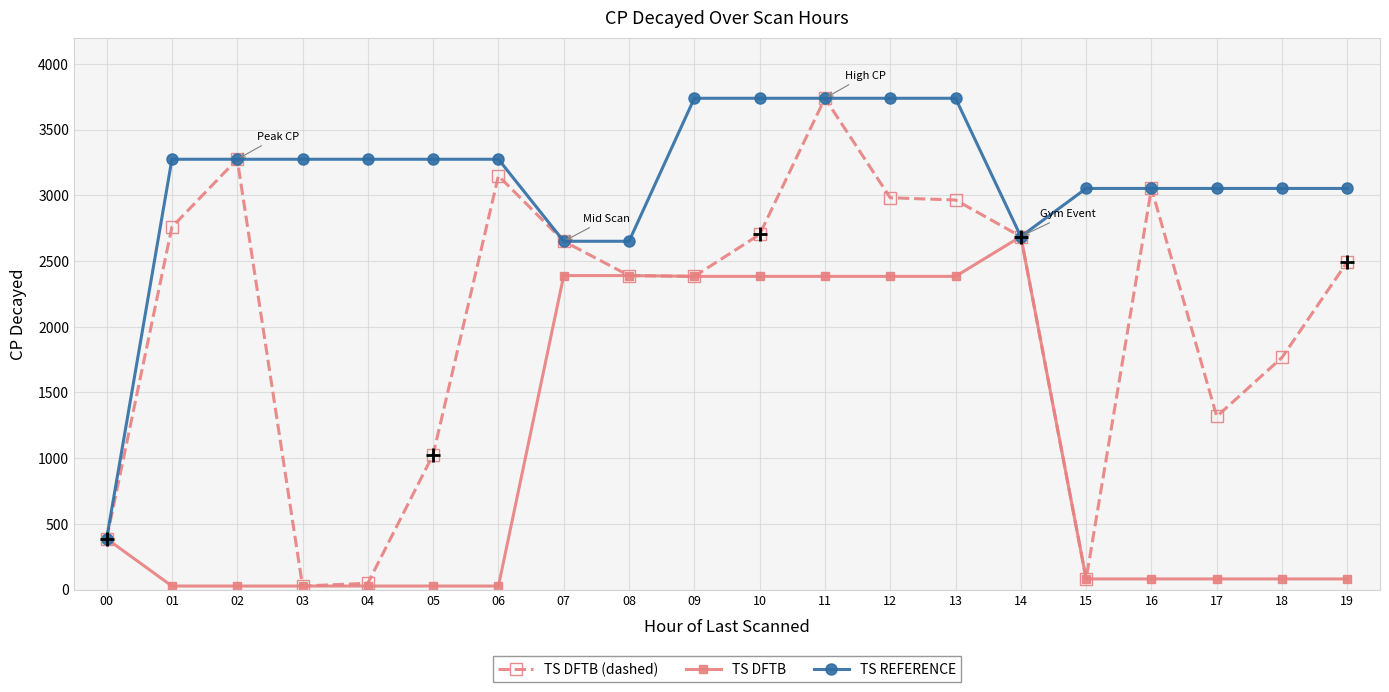

The value of TS DFTB (dashed) at 11 is 3738. True or false?

True